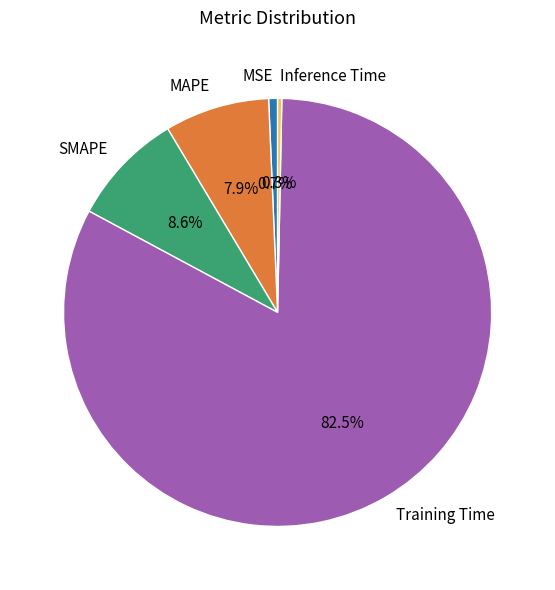

The MAPE slice represents 1% of the pie. True or false?

False